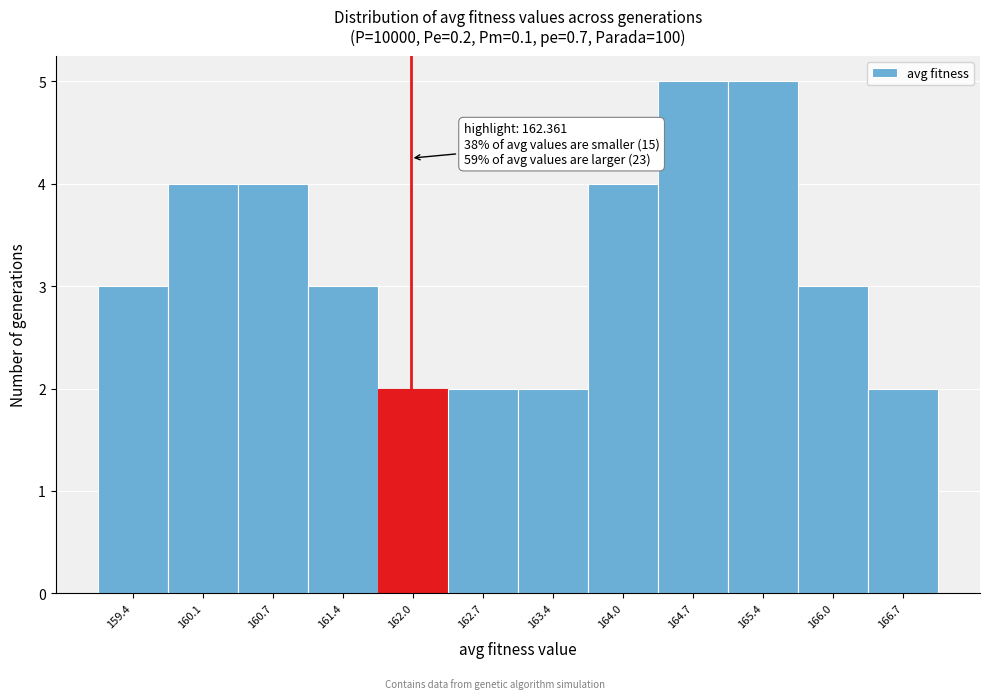

Reading left to right, transcribe all the data shown in this chart.

159.4=3	160.1=4	160.7=4	161.4=3	162.0=2	162.7=2	163.4=2	164.0=4	164.7=5	165.4=5	166.0=3	166.7=2